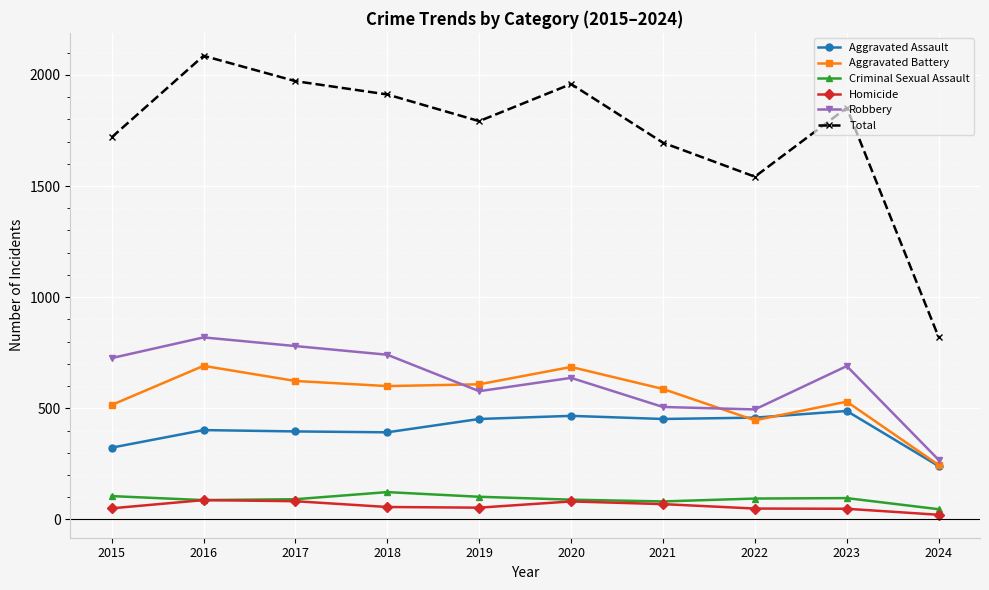

True or false: Robbery has more than 1 points higher than both neighbors.

True